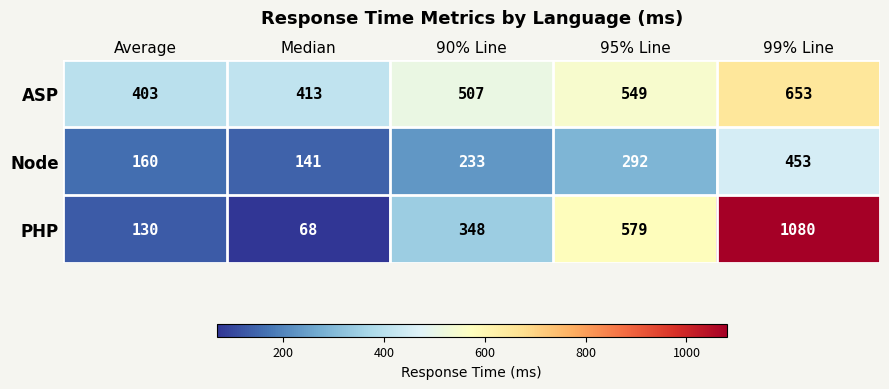

Rank the series by their average value, from highest to lowest.

ASP, PHP, Node